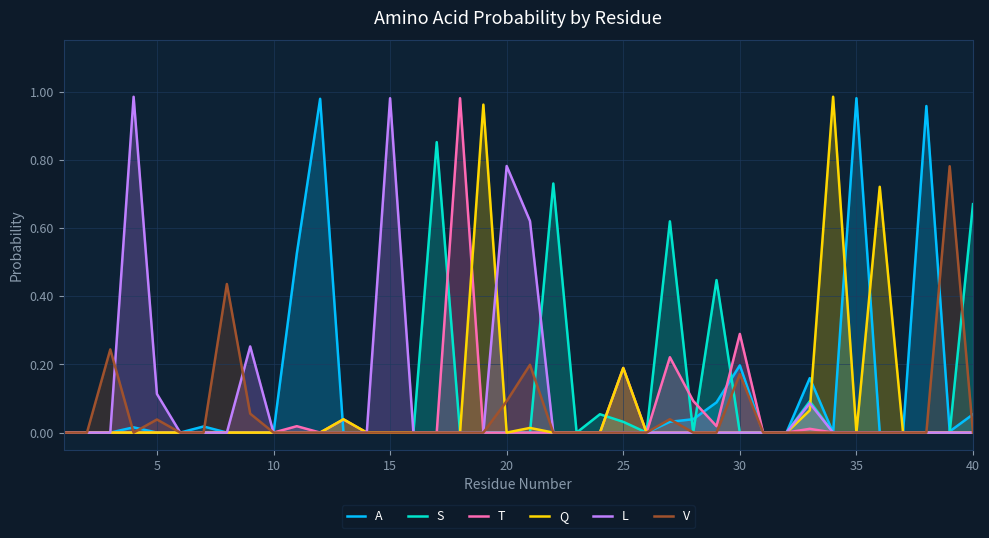

Is it true that T equals 0.6 at 15?

False